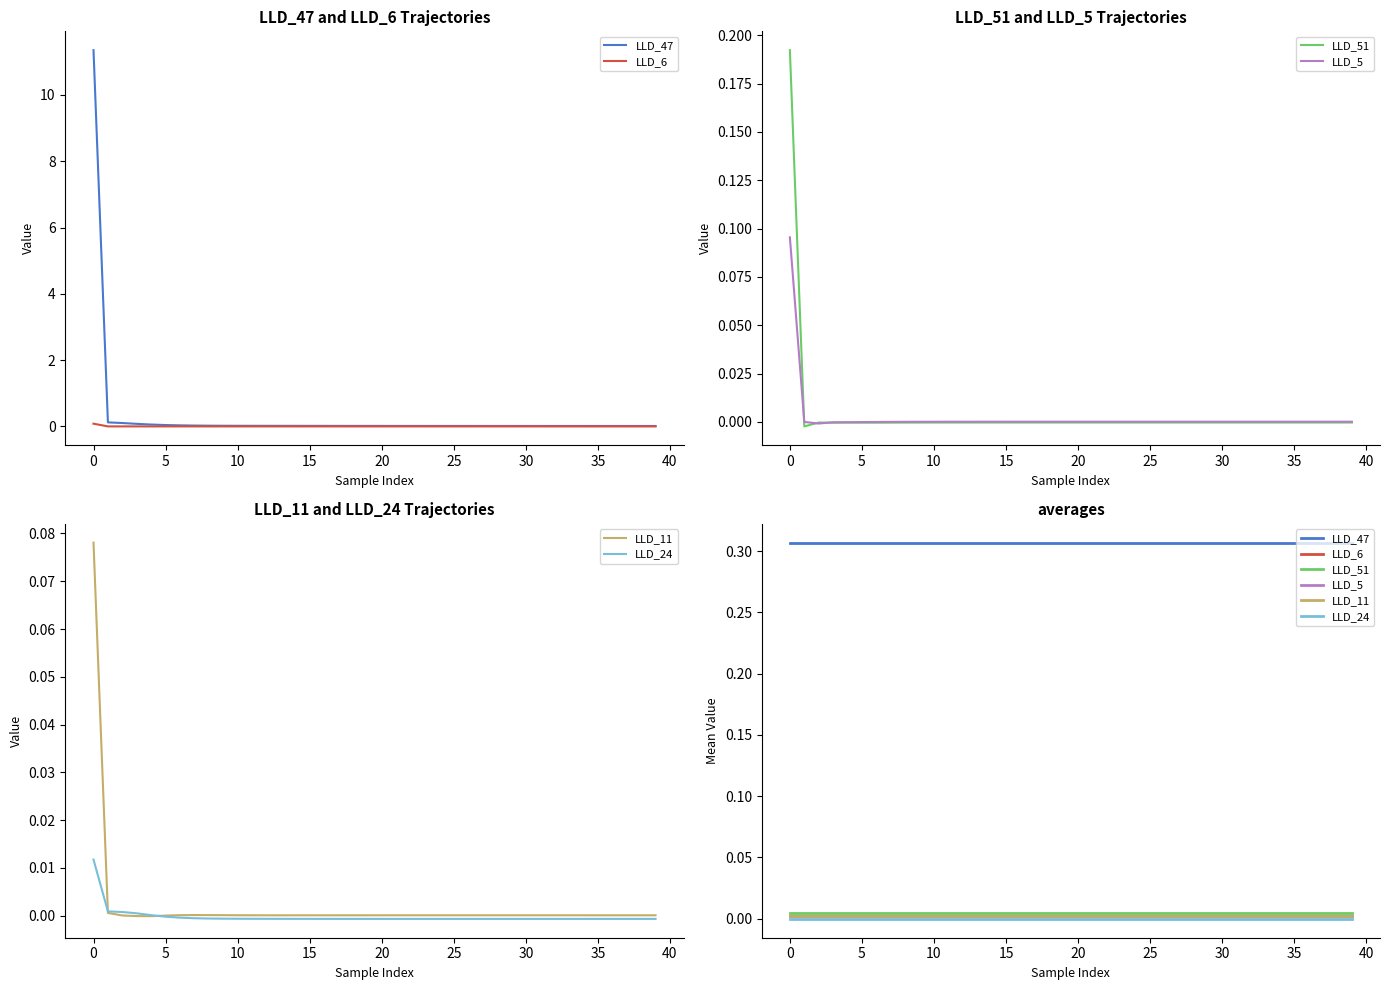

True or false: LLD_11 and LLD_6 intersect in this chart.

False